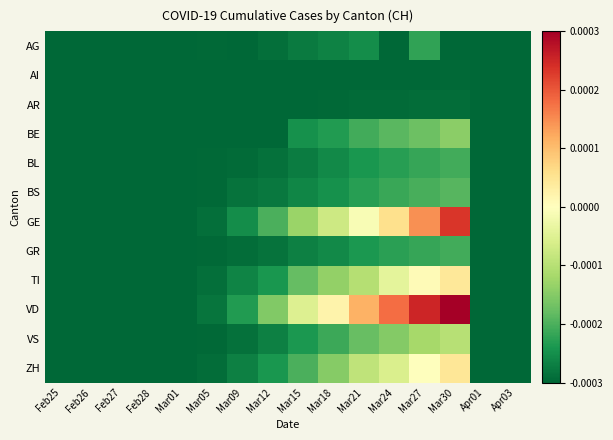

List the series in order of their peak value, highest first.

VD, GE, ZH, TI, VS, BE, BS, GR, BL, AG, AR, AI